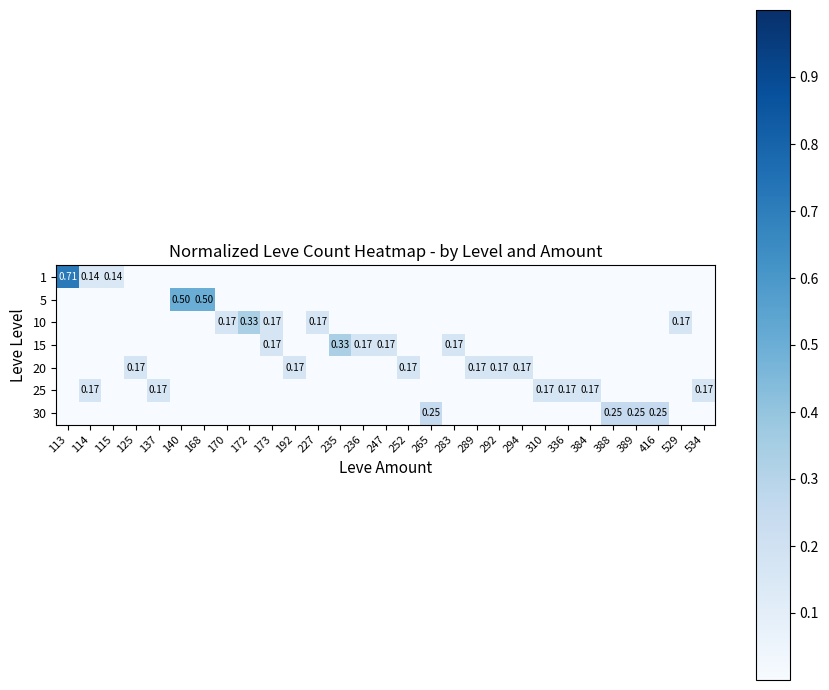

What is the difference between the maximum and minimum values in the 15 series?

0.3